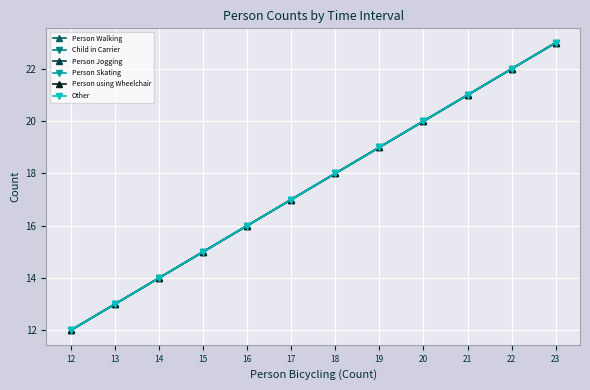

True or false: Other has more than 0 points higher than both neighbors.

False